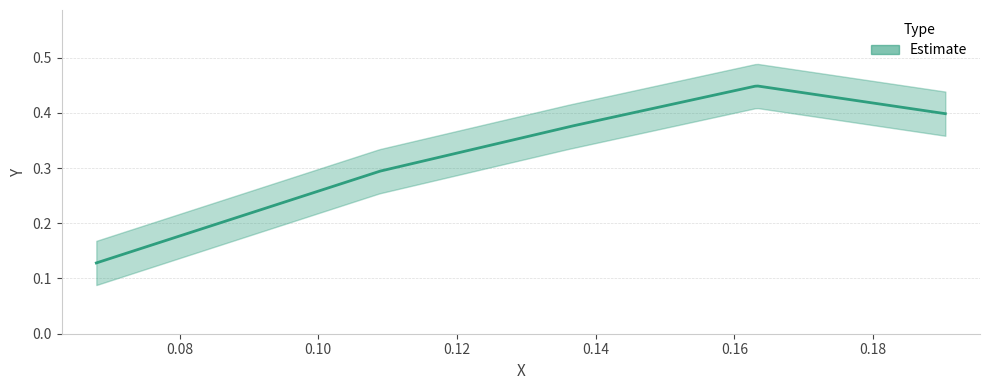

What is the sum of all values?

1.6